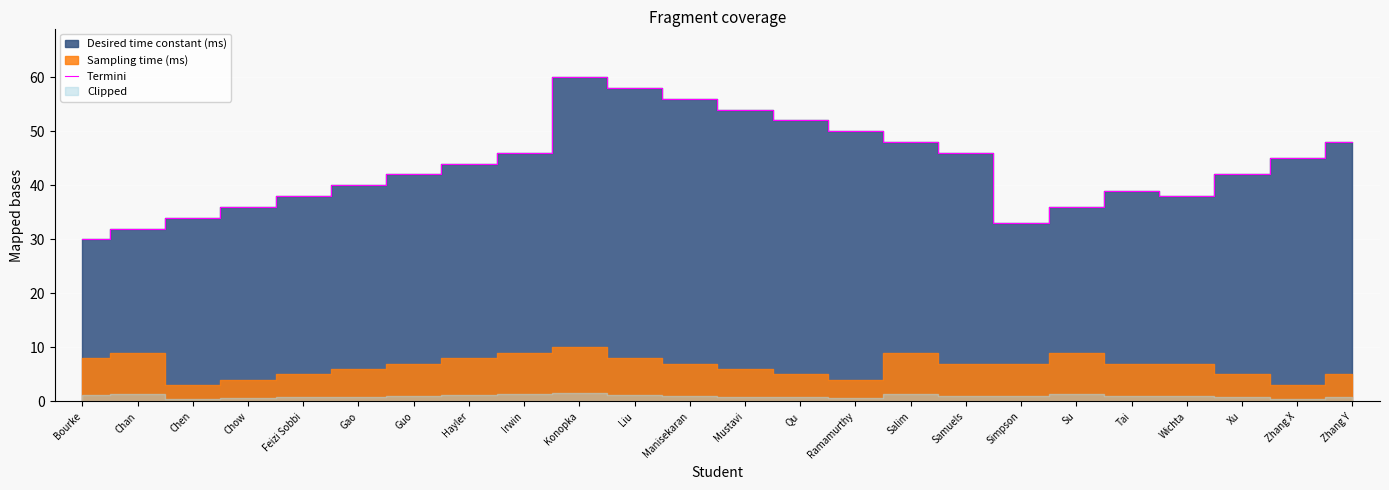

At which label does the data first exceed 44?

Irwin